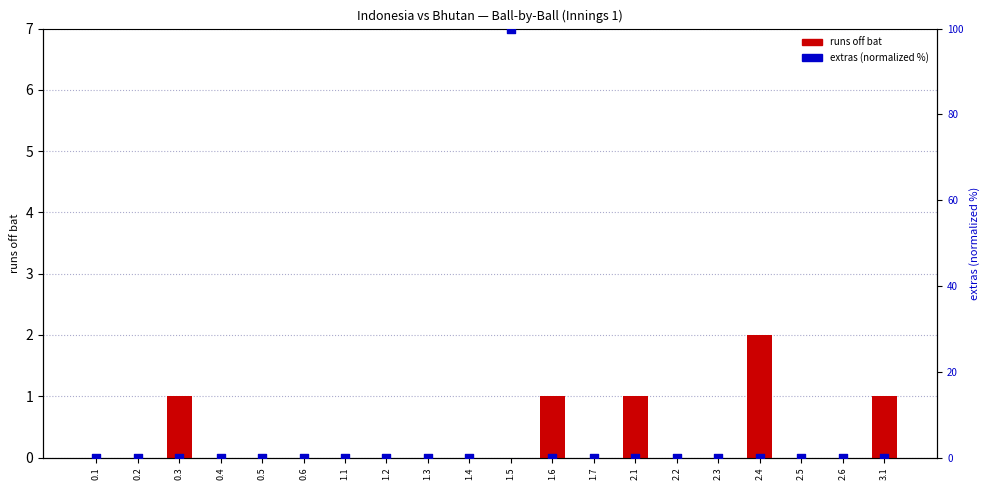

At how many categories does at least one series exceed 91?

1